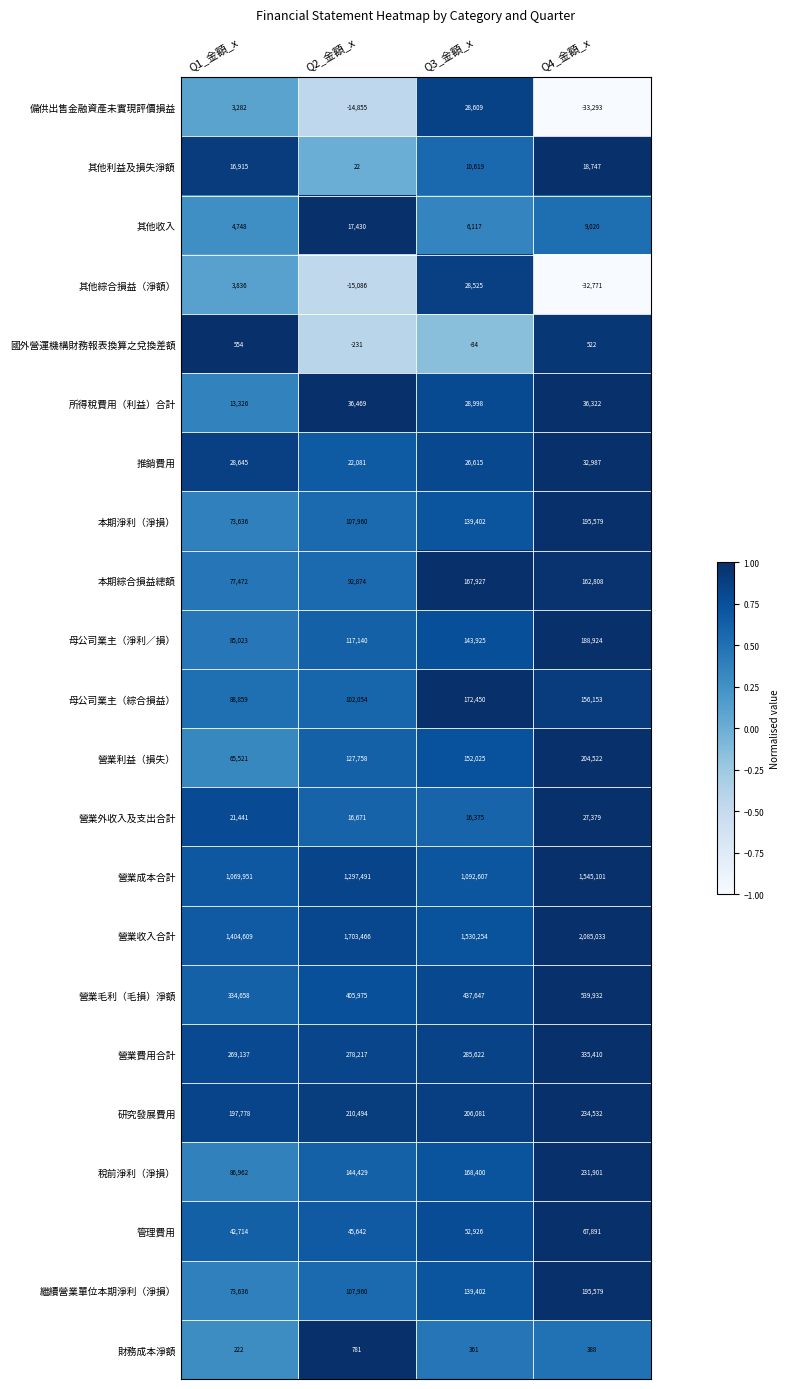

At which category is the sum across all series the highest?

Q4_金額_x